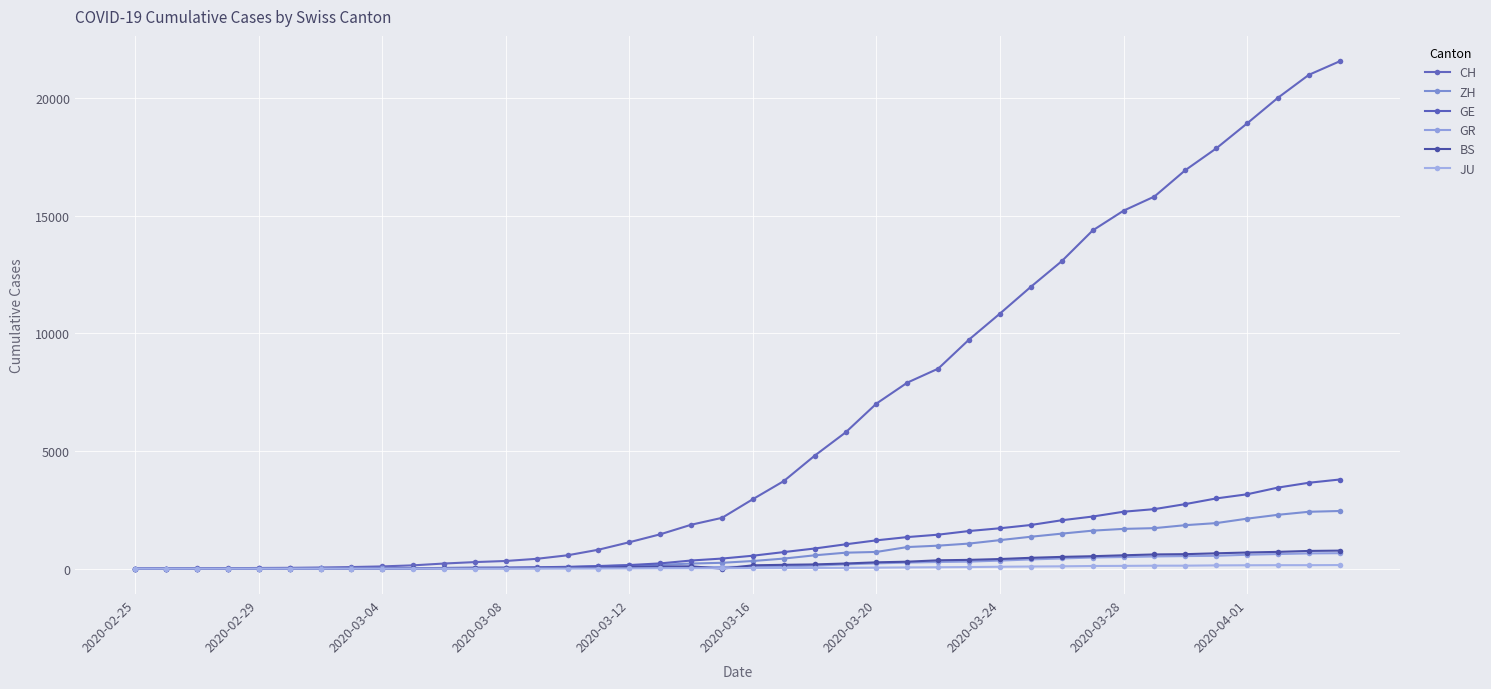

How many values in the JU series are below 25?

20